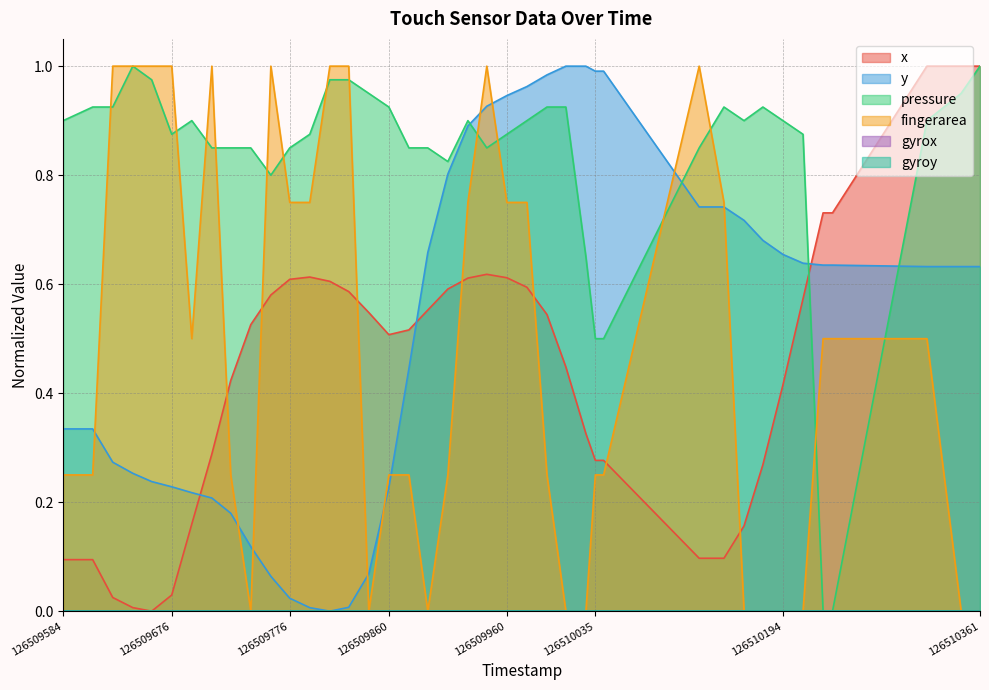

What is the sum of all fingerarea values?

18.7